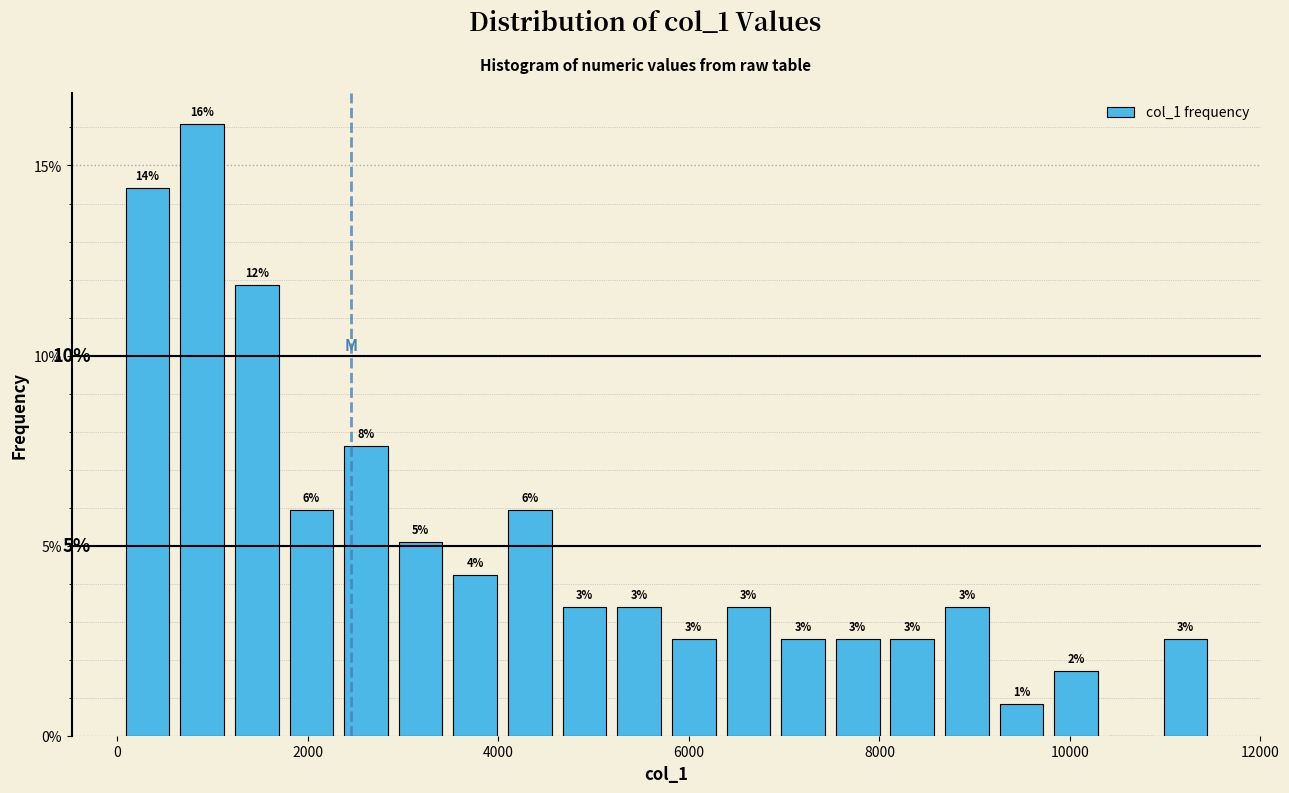

Read against the x-axis, roughly where is the centre of the tallest bar?

800